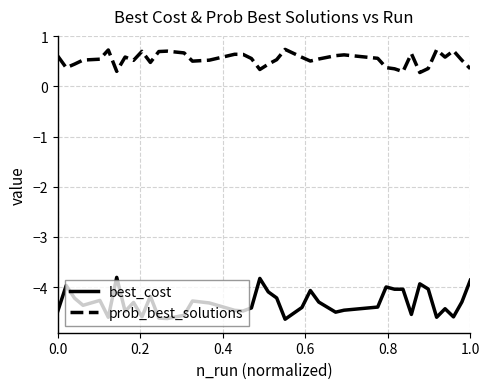

True or false: prob_best_solutions and best_cost cross at least once.

False